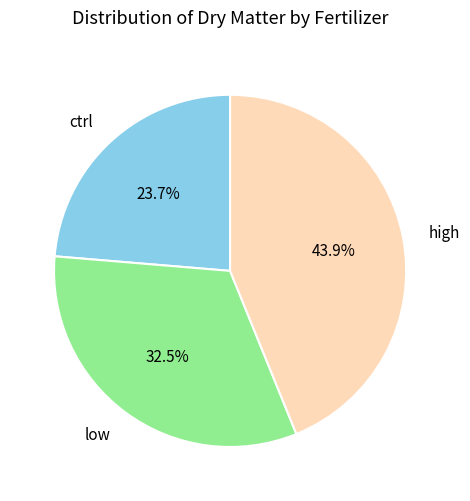

To the nearest percent, what is the difference between the largest and smallest slice percentages?

20%